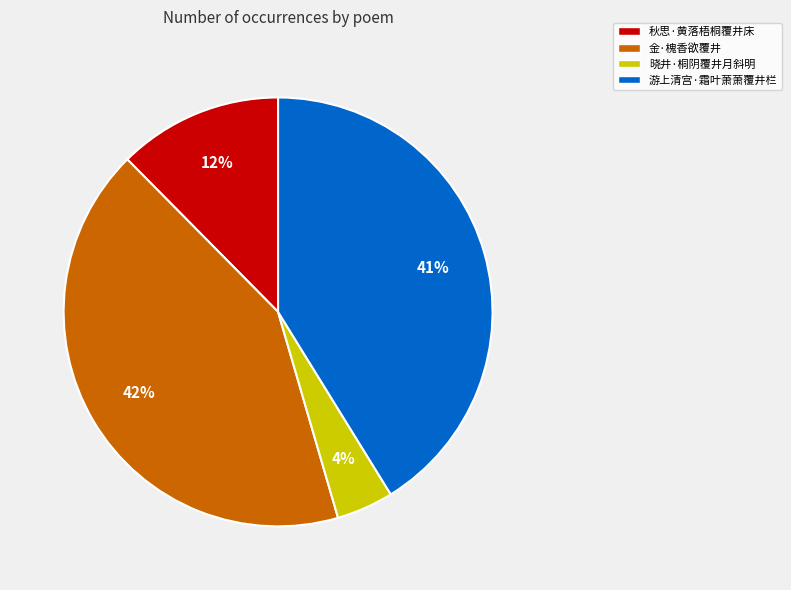

How many segments does this pie chart have?

4